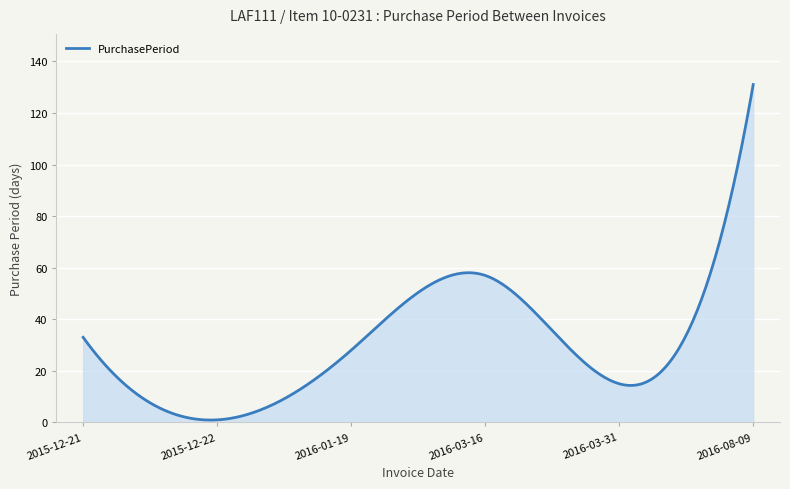

What is the difference between the maximum and minimum values?

130.1